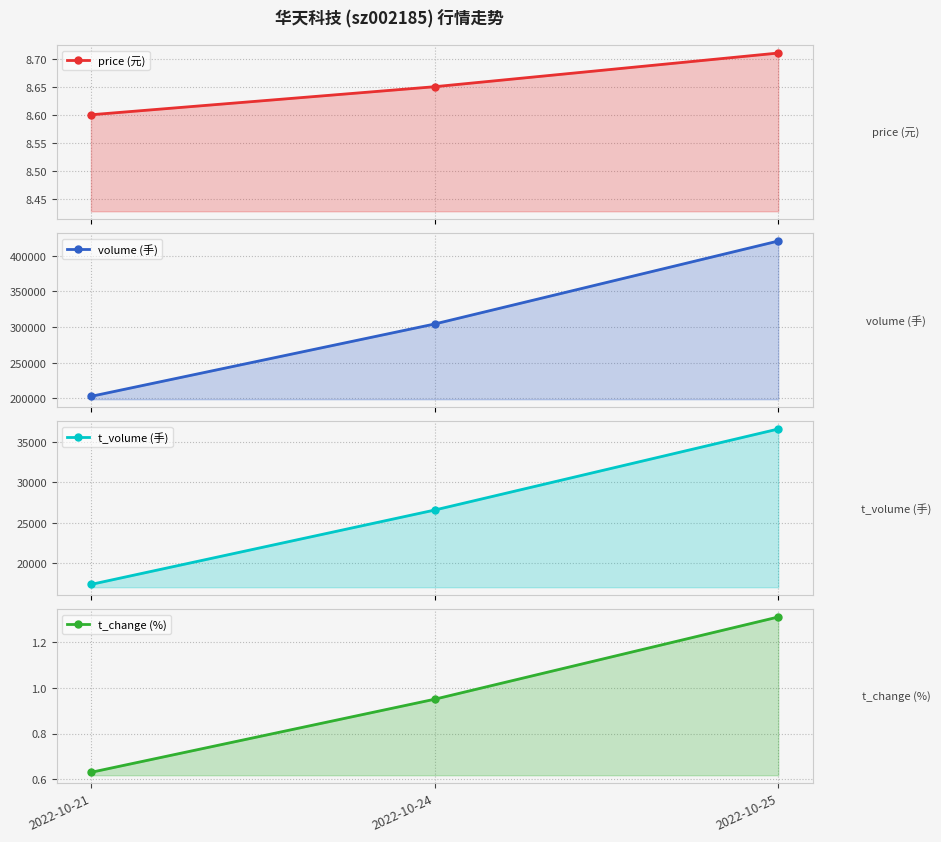

The value of t_change (%) at 2022-10-24 is 0.3. True or false?

False